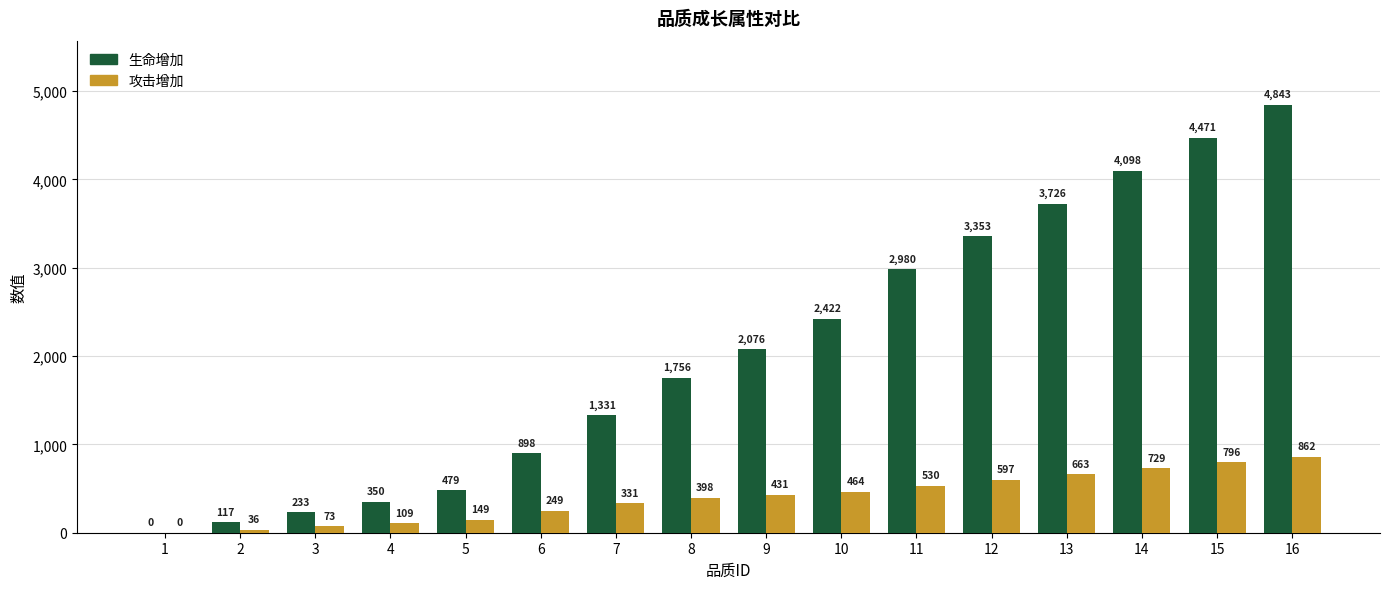

Read the 攻击增加 value at 3.

73